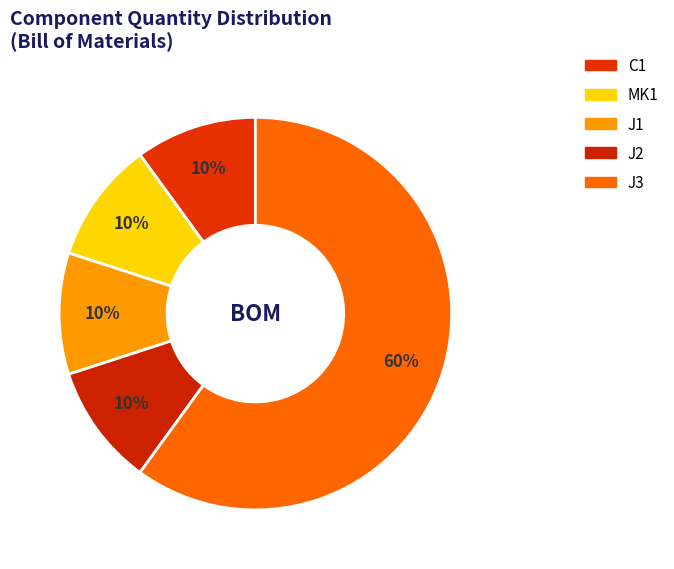

Which slice is the smallest?

C1